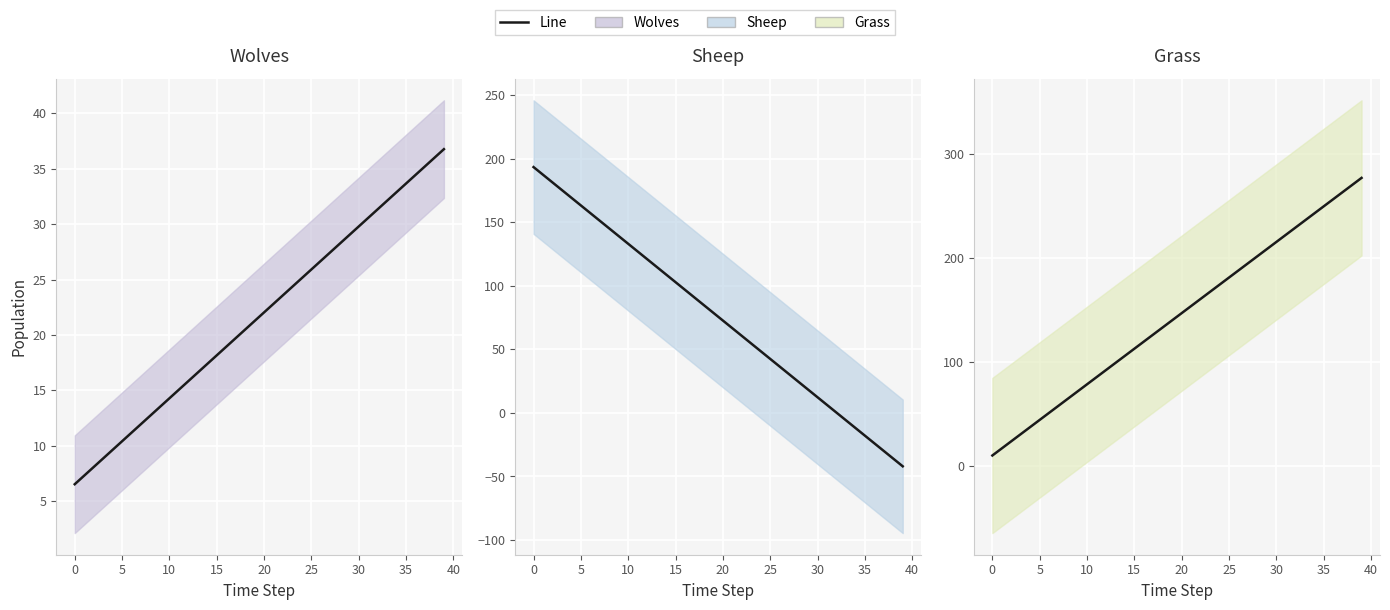

At which category does the chart reach its peak across all series?

39